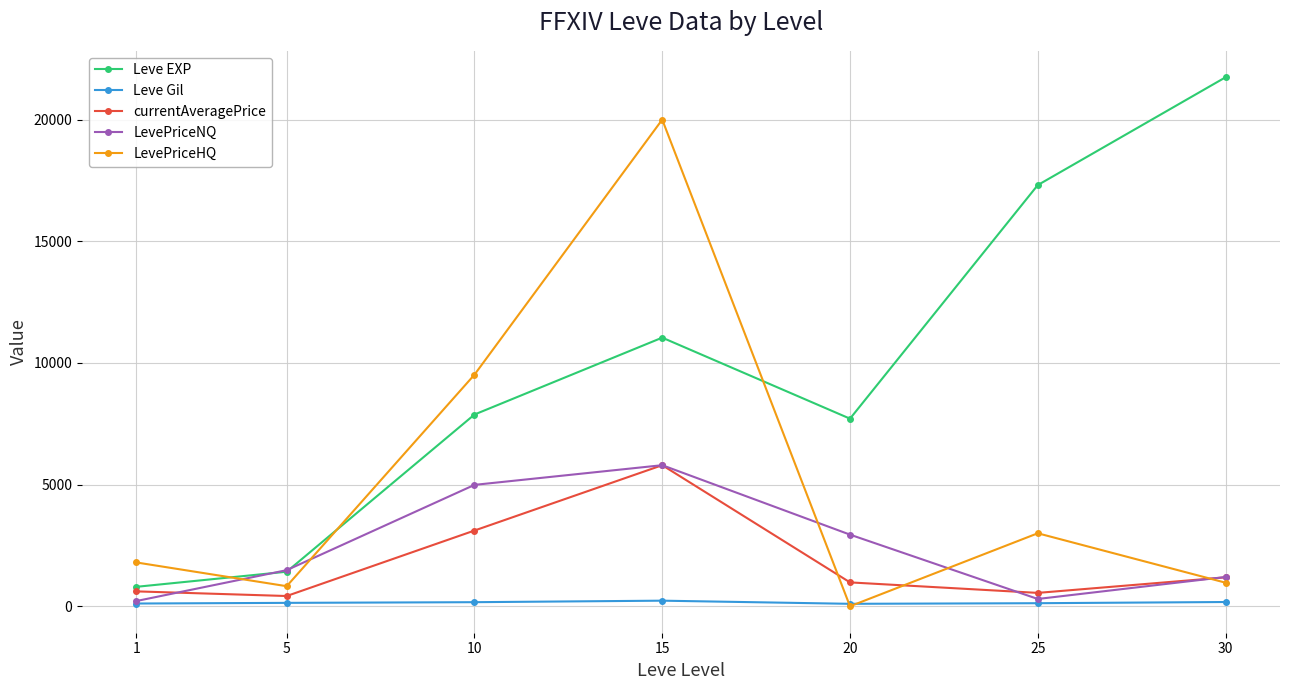

How many intersections are there between Leve EXP and LevePriceHQ?

3